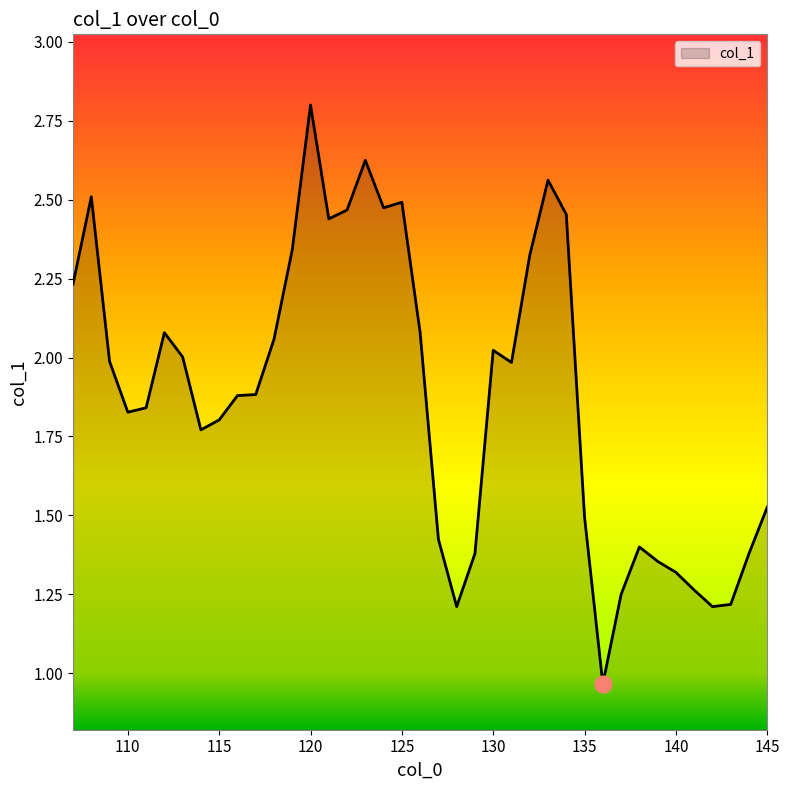

What is the maximum value shown in the chart?

2.8